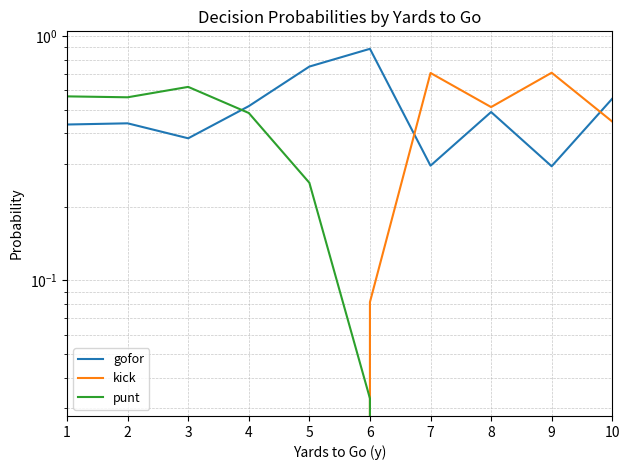

True or false: gofor has more than 0 interior local peaks.

True